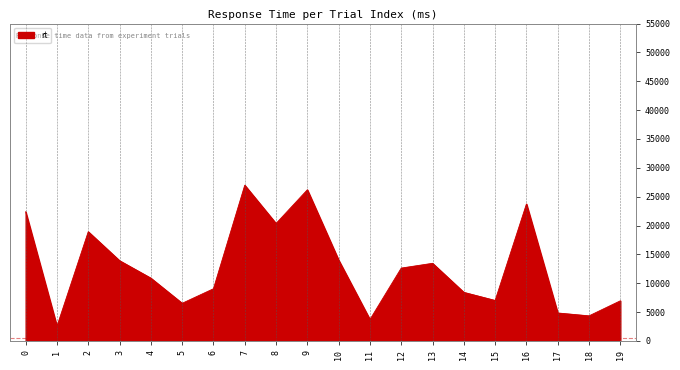

How many distinct data groups are displayed?

1